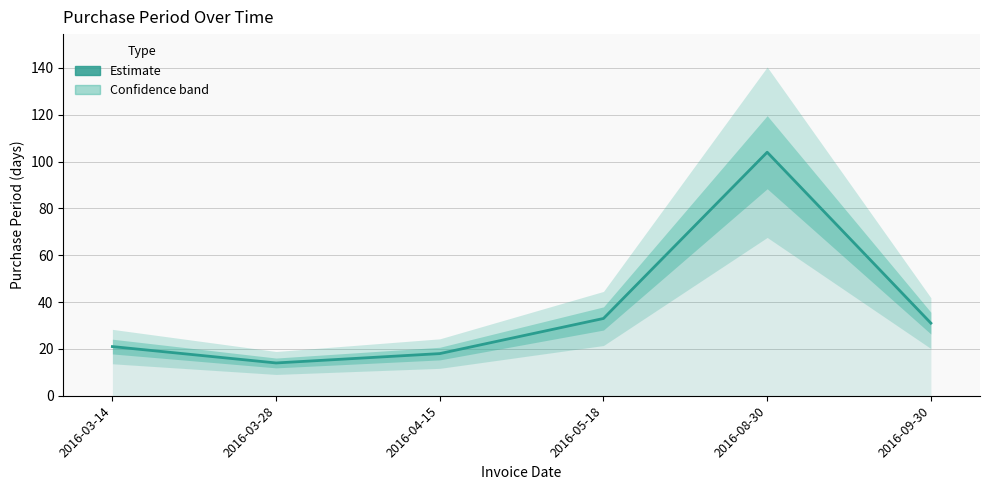

What is the difference between the values at 2016-08-30 and 2016-09-30?

73